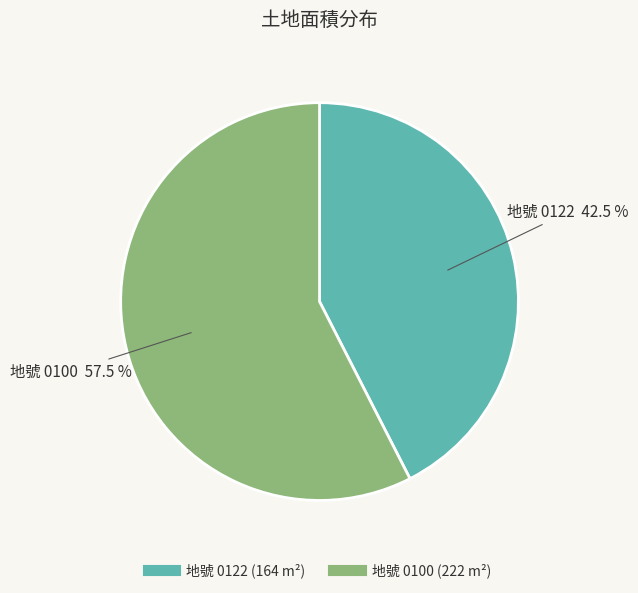

Does any single category account for the majority?

Yes